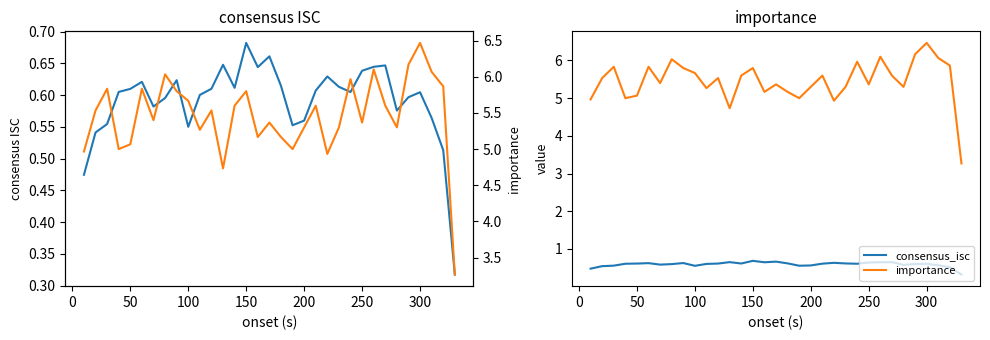

How many lines are shown in the chart?

2